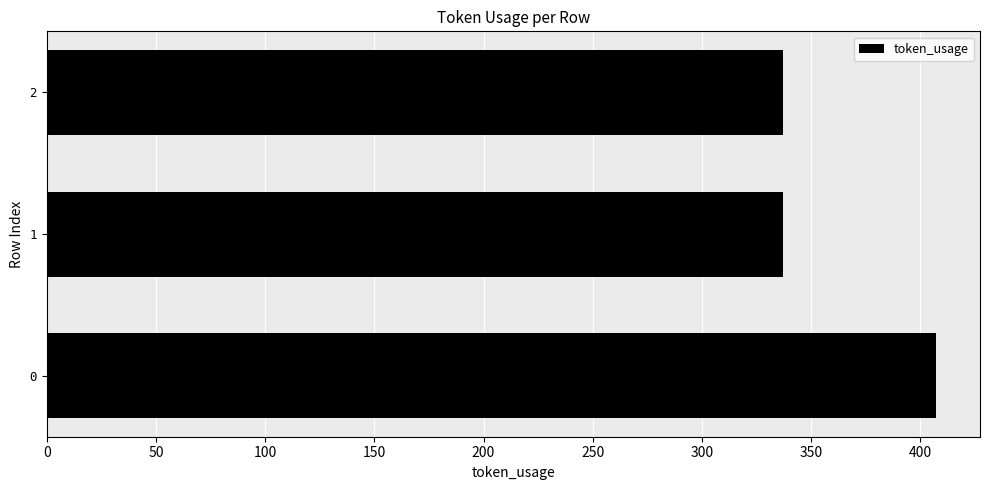

Reading bottom to top, extract all data points from this chart.

0=407	1=337	2=337